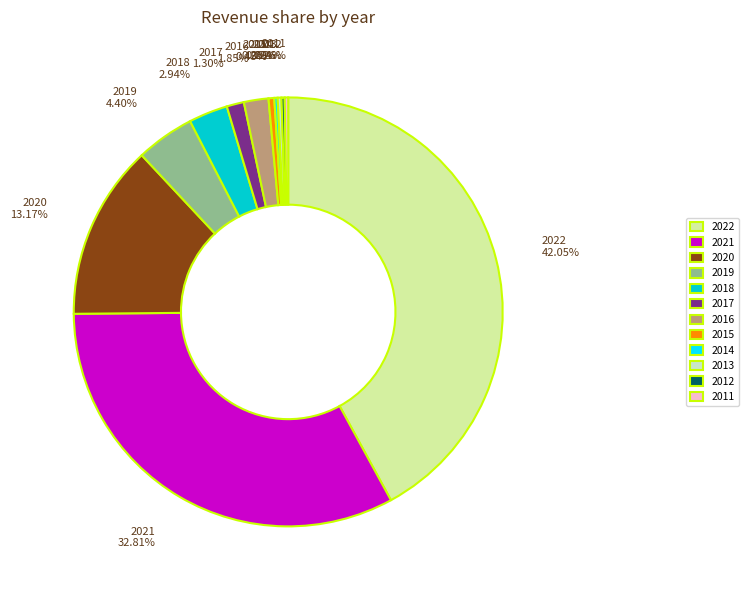

Is there a majority slice in this chart?

No